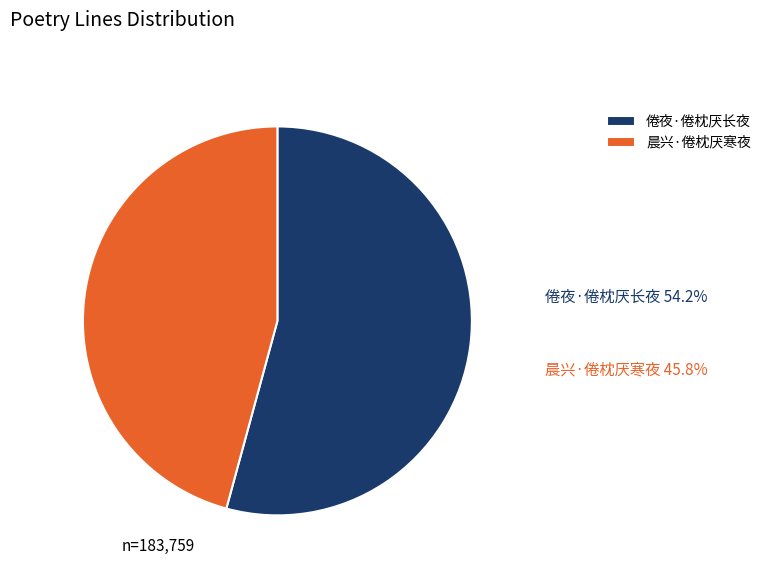

What is the ratio of the value at 倦夜·倦枕厌长夜 to the value at 晨兴·倦枕厌寒夜?

1.2